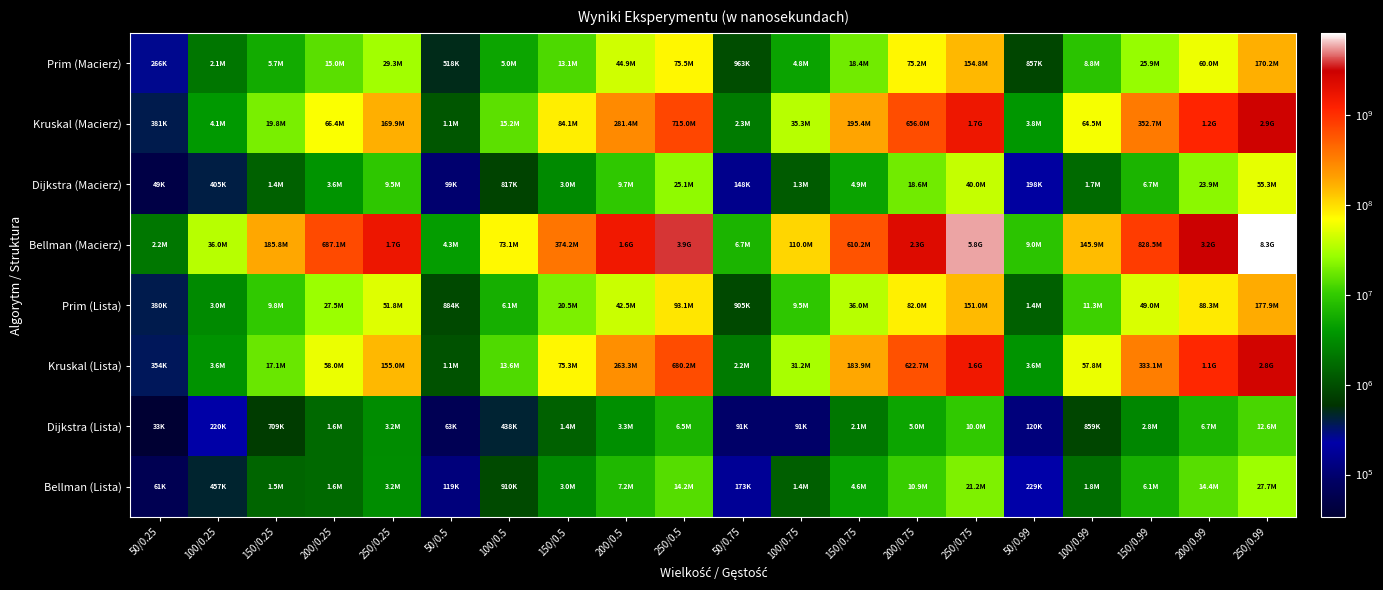

Which category has the highest value across all series?

250/0.99